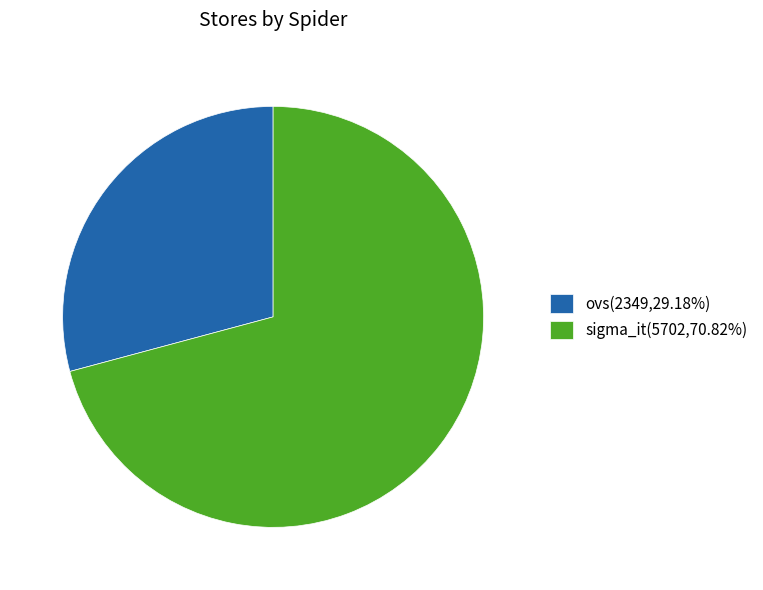

True or false: ovs accounts for 29% of the total.

True